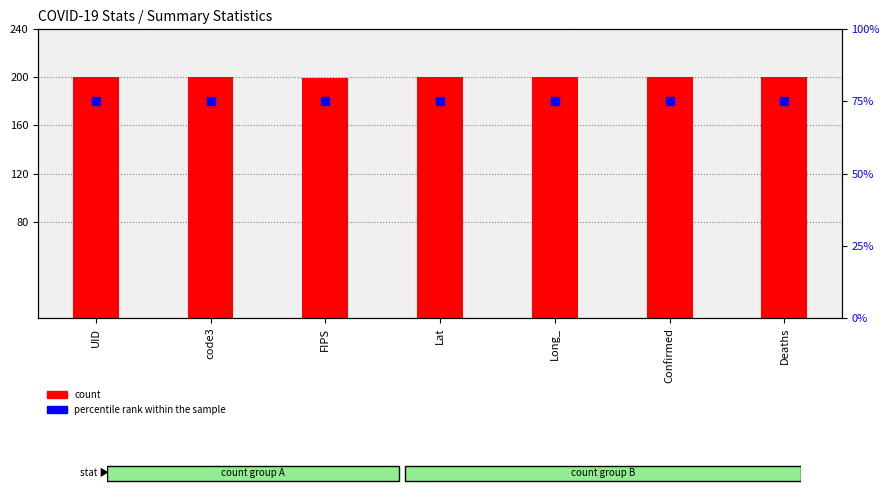

Which series reaches the maximum Y coordinate?

count